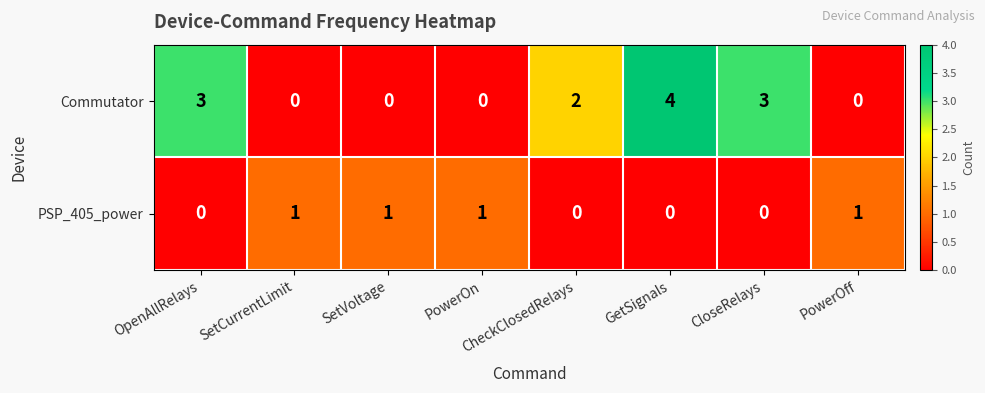

The Commutator series shows 4 at GetSignals. True or false?

True